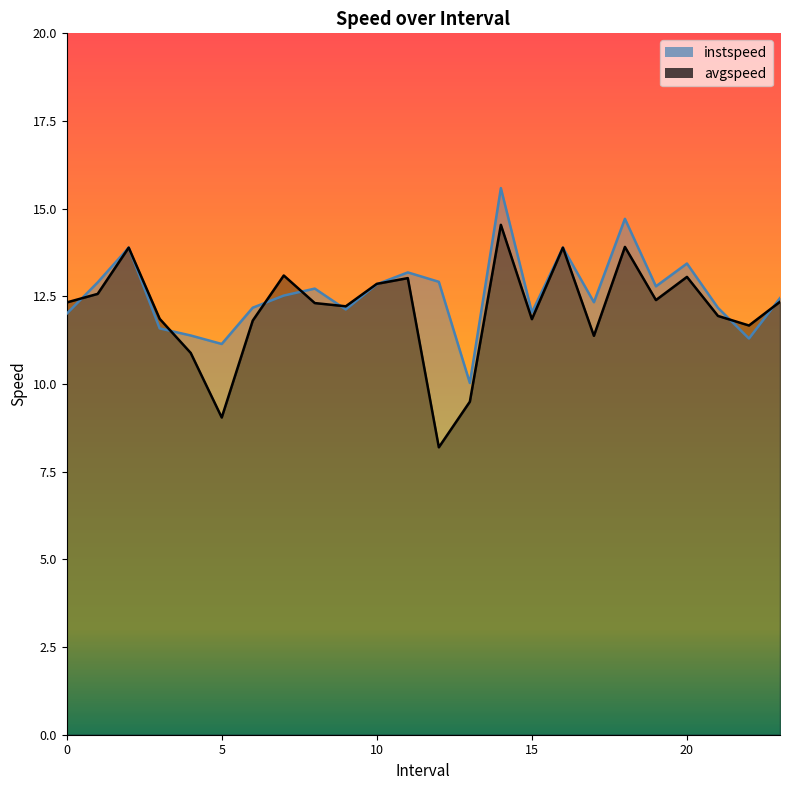

True or false: avgspeed and instspeed cross at least once.

True